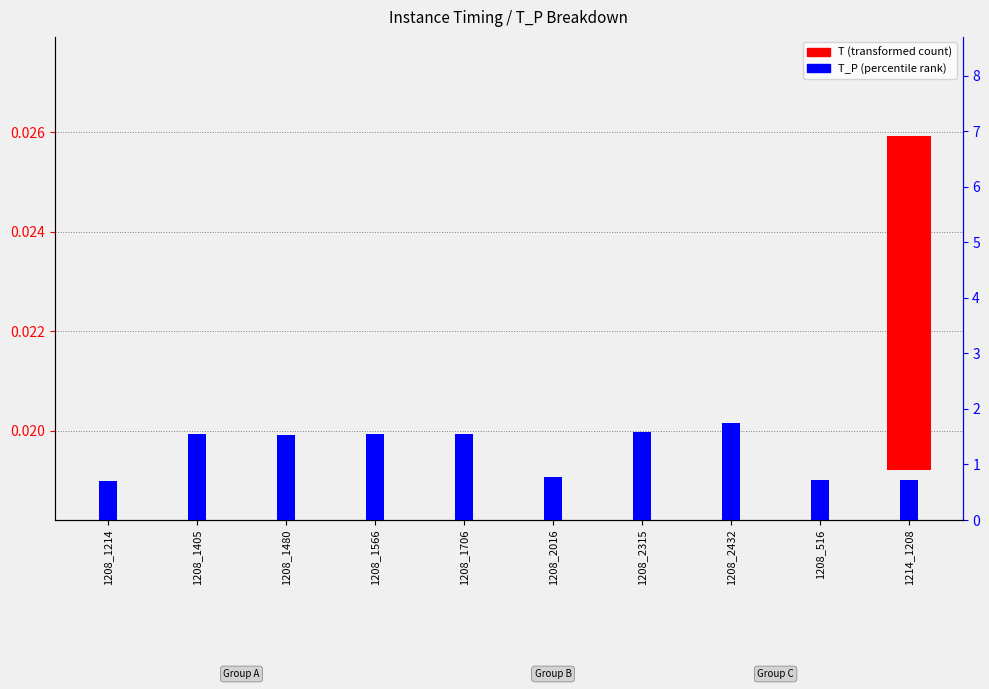

What is the total value across all series at 1208_2016?

0.8